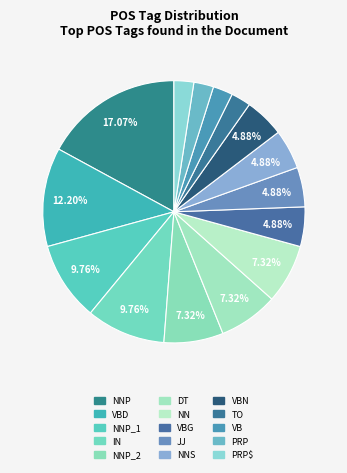

How many segments does this pie chart have?

15